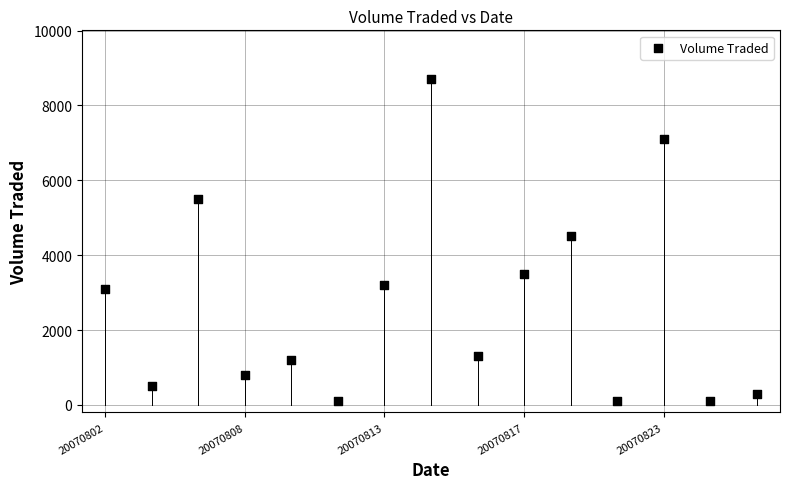

What is the range of Y values (max minus min)?

8600